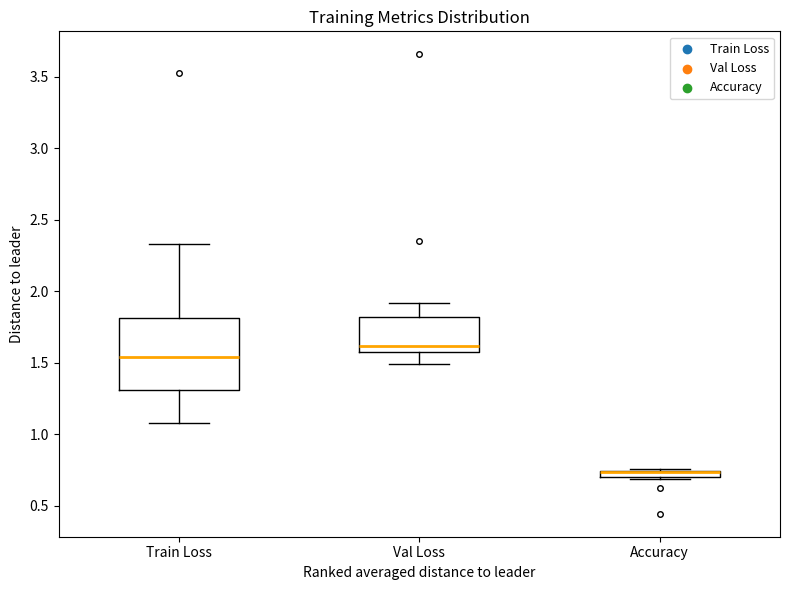

Where does the median line of the box for Val Loss sit on the y-axis? The values are not printed on the chart, so give them approximately, as read against the axis.

1.60